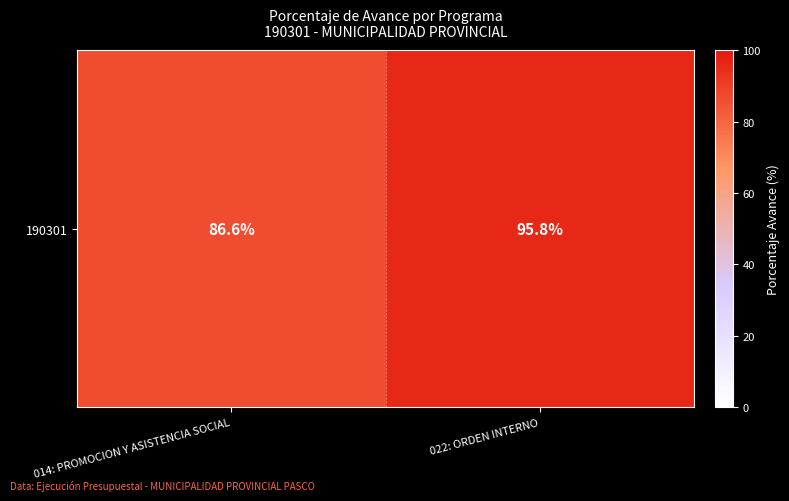

Rank the categories by value from lowest to highest.

014: PROMOCION Y ASISTENCIA SOCIAL, 022: ORDEN INTERNO